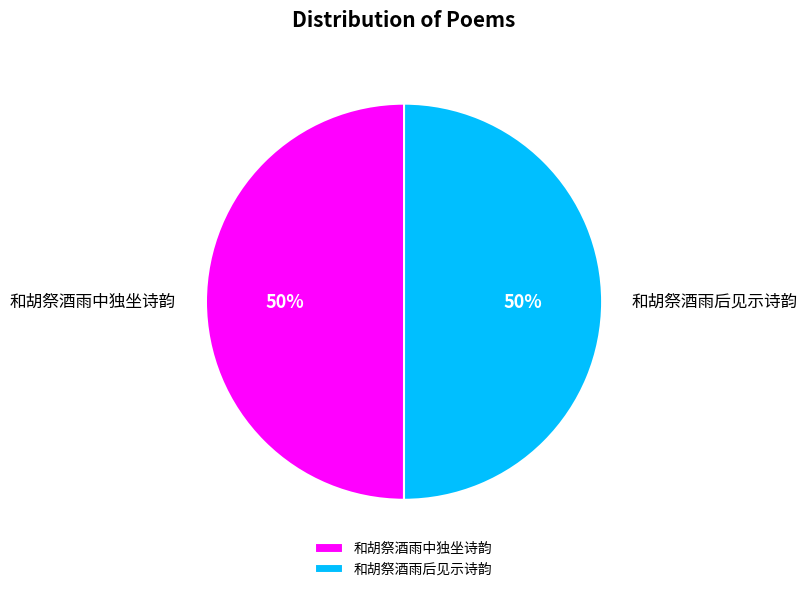

Is the sum of 和胡祭酒雨中独坐诗韵 and 和胡祭酒雨后见示诗韵 greater than half?

Yes